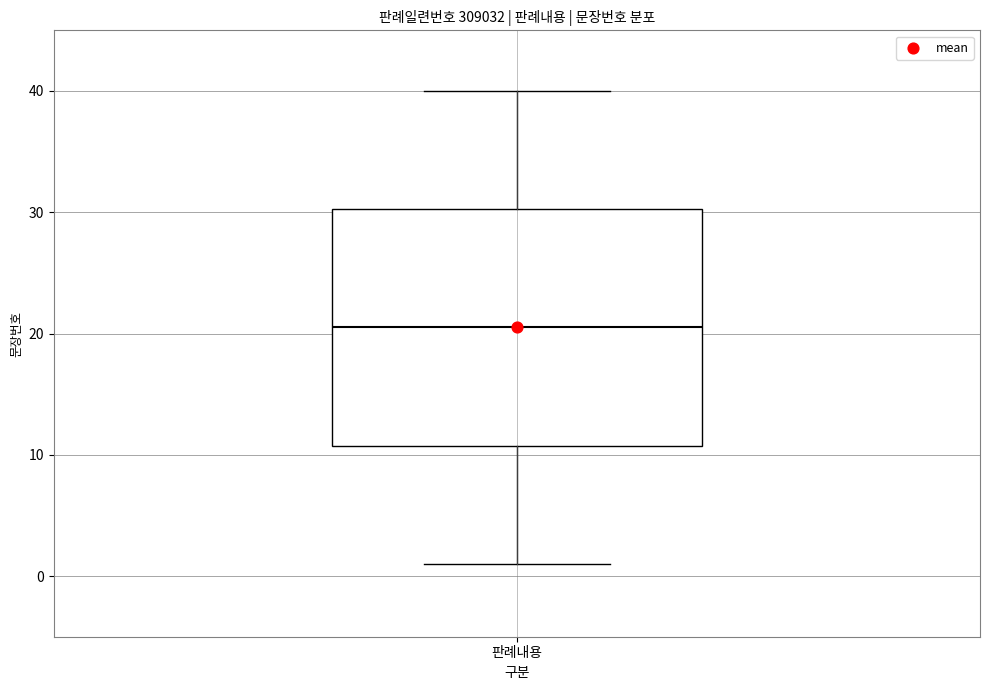

Transcribe this box plot: give where the median line is, the range the box spans, and where the two whiskers end, as read against the y-axis. The values are not printed on the chart, so give them approximately, as read against the axis.

median 21, box 11 to 30, whiskers 1 to 40